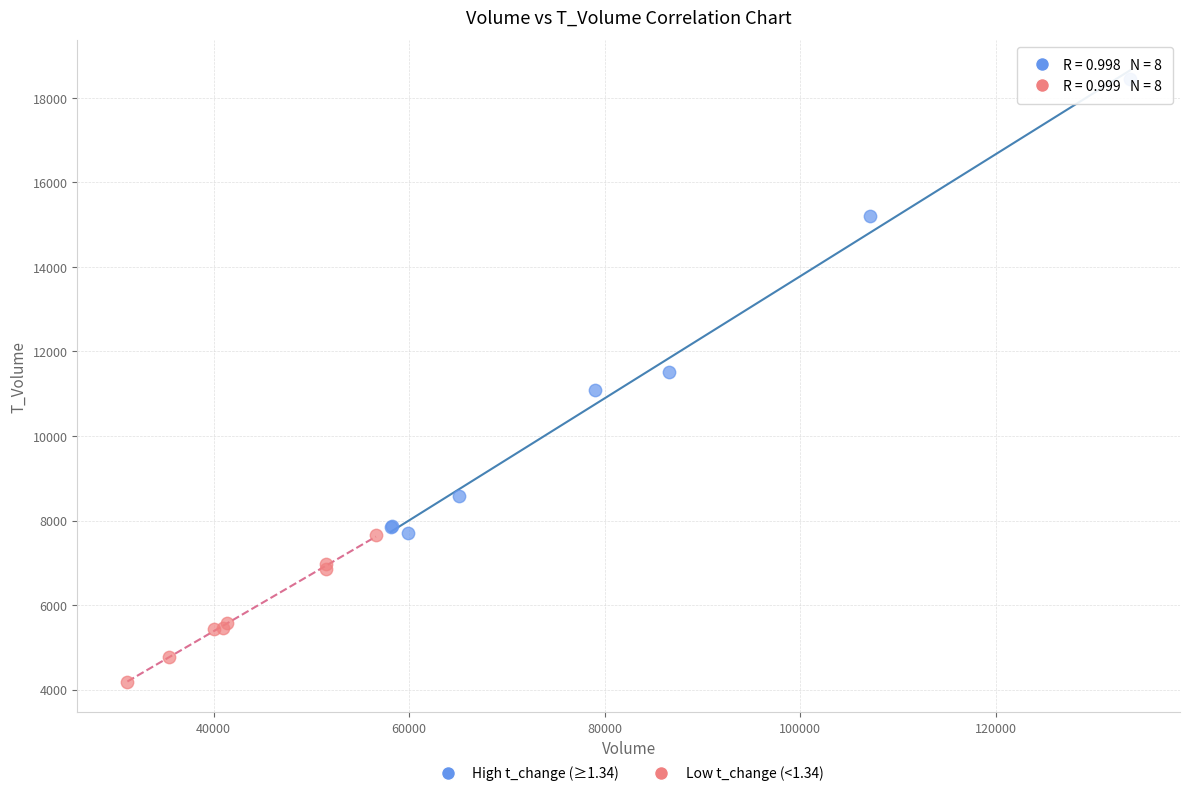

Which series has the largest Y range (max minus min)?

High t_change (≥1.34)